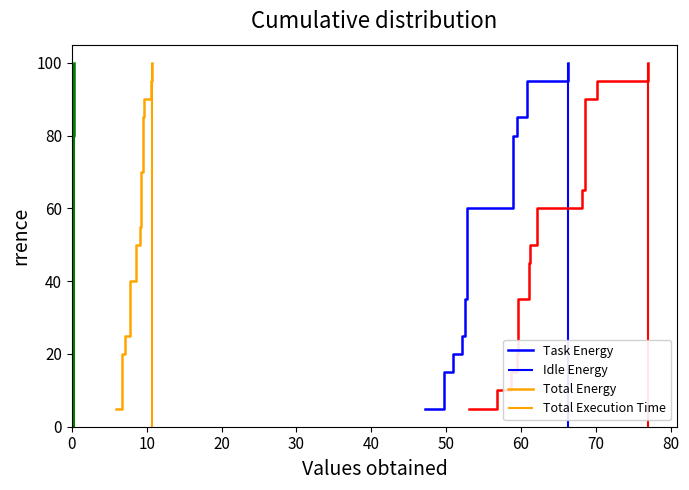

True or false: Task Energy and Total Execution Time intersect in this chart.

False